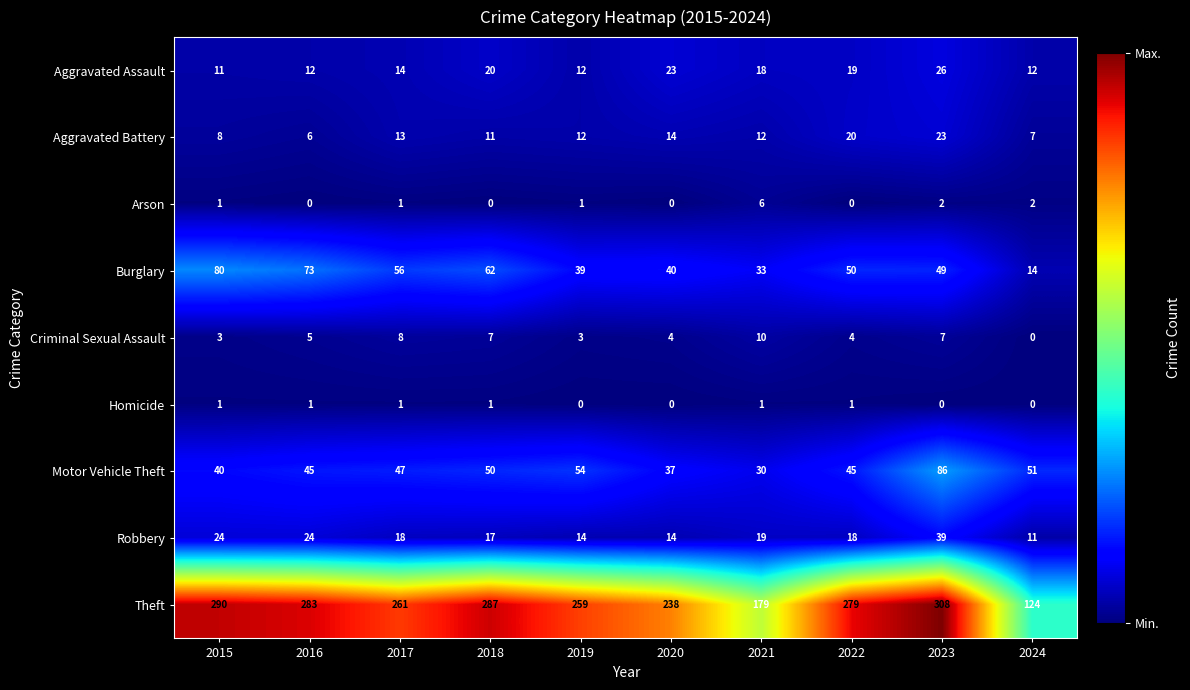

True or false: Arson has a value of 6 at 2021.

True